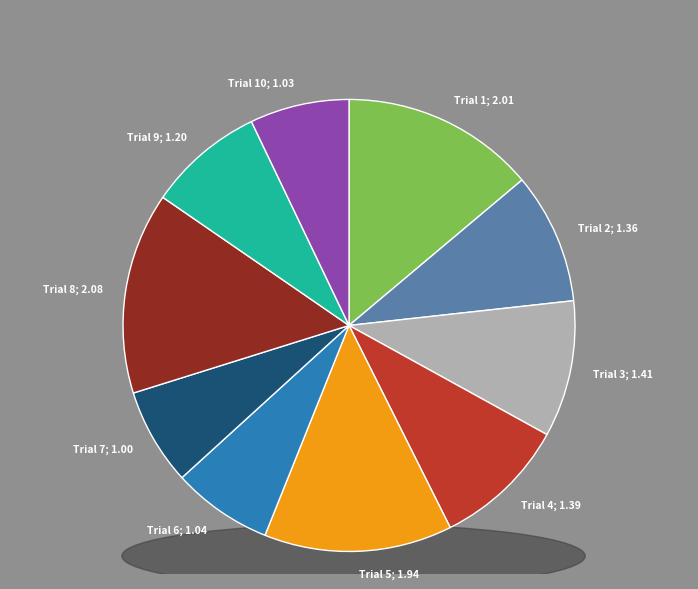

To the nearest percent, what is the difference between the Trial 8 and Trial 3 slice percentages?

5%